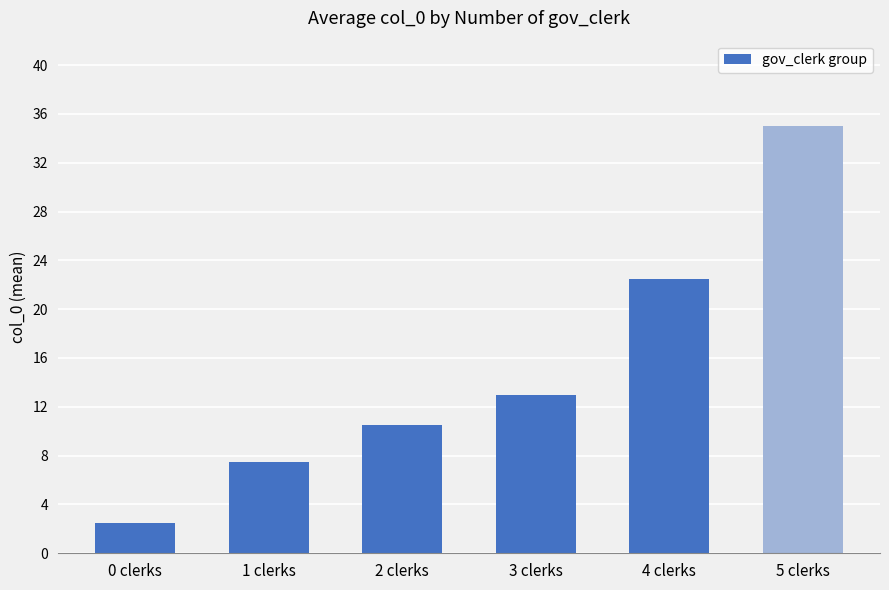

Rank the categories by value from highest to lowest.

5 clerks, 4 clerks, 3 clerks, 2 clerks, 1 clerks, 0 clerks